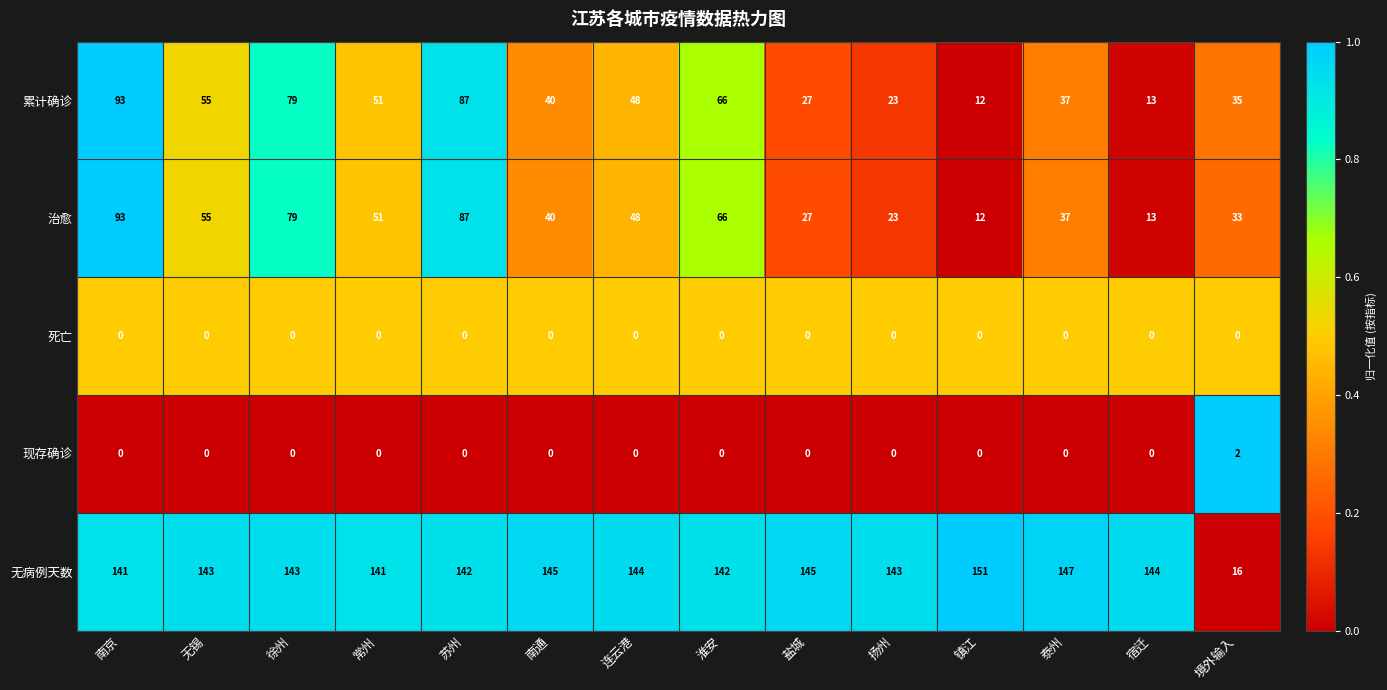

Which category has the lowest value in the 累计确诊 series?

镇江